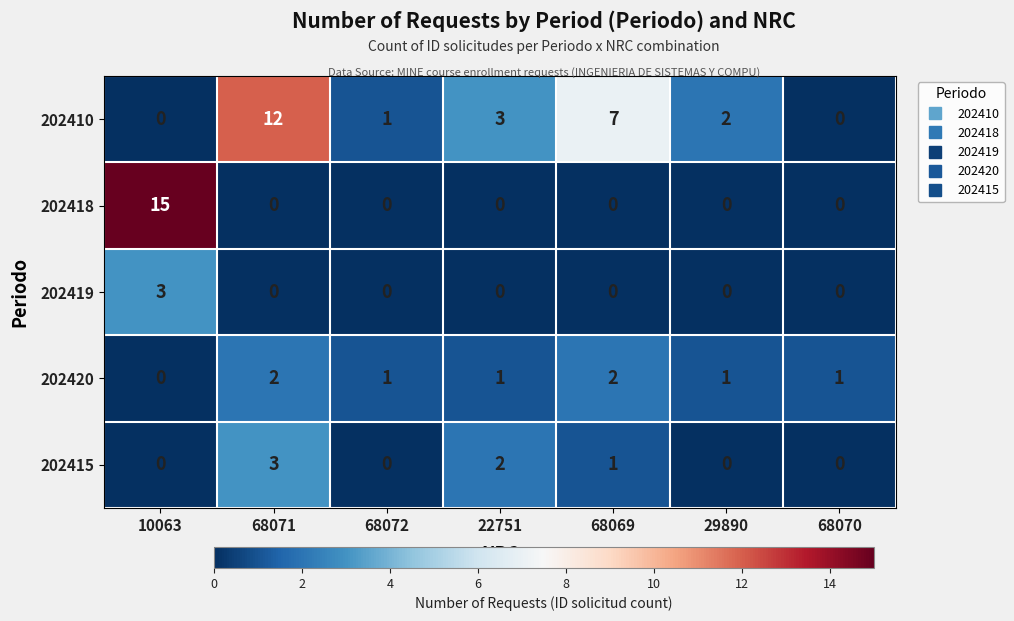

At which category does the chart reach its peak across all series?

10063